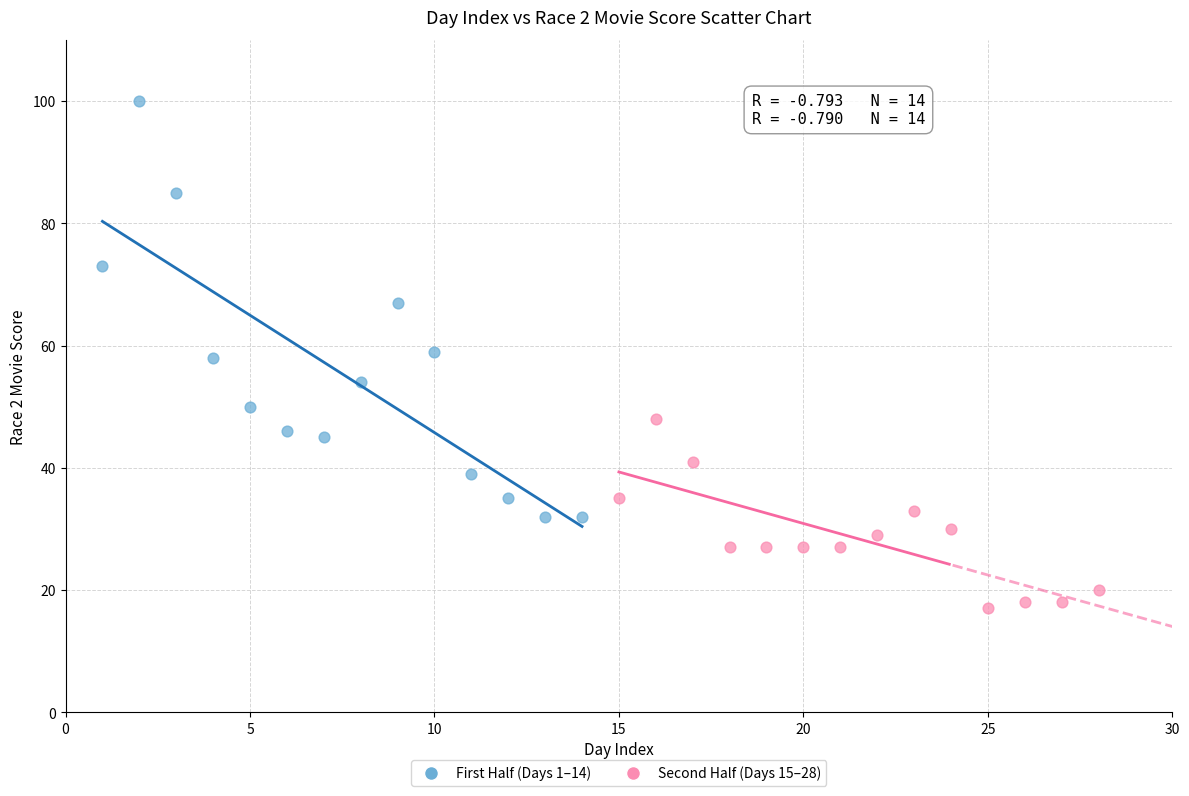

Which series contains the highest Y value?

First Half (Days 1–14)